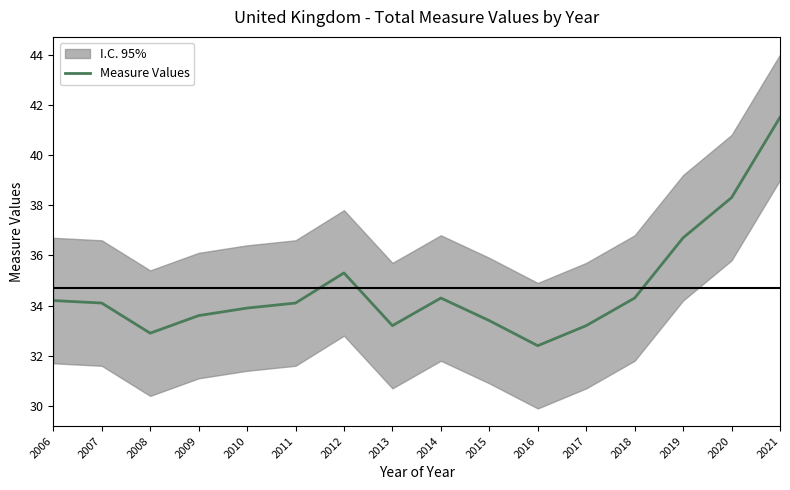

The chart shows a value of 15.9 at 2008. True or false?

False